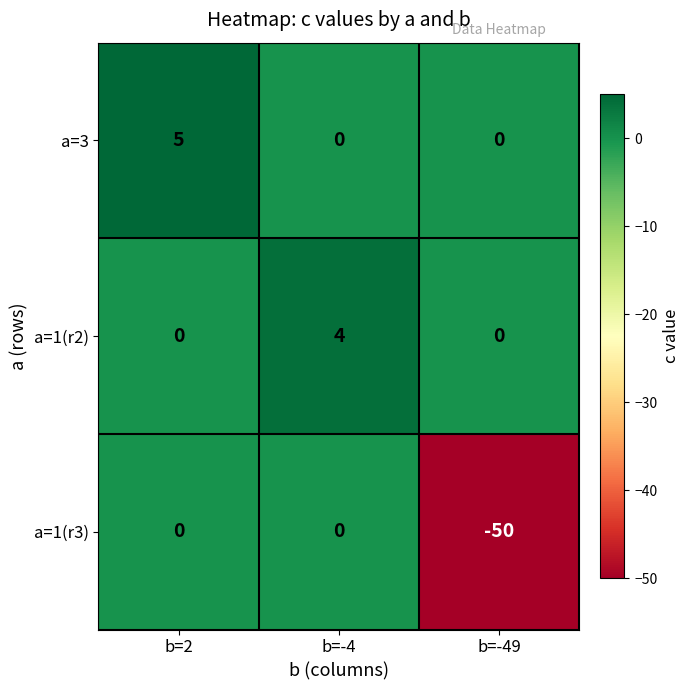

The value of a=1(r3) at b=-4 is 0. True or false?

True